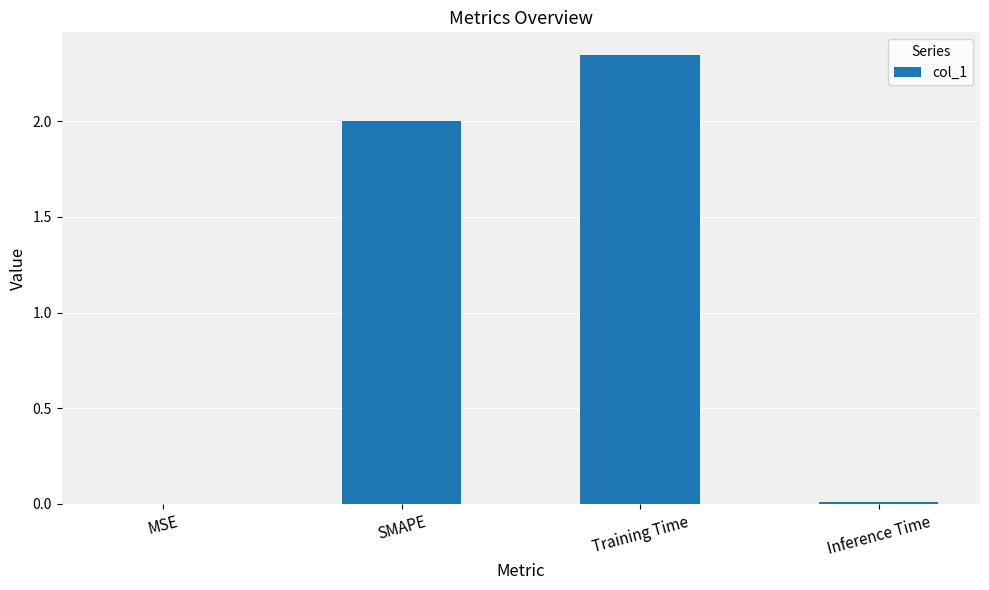

At which category does the chart reach its peak across all series?

Training Time